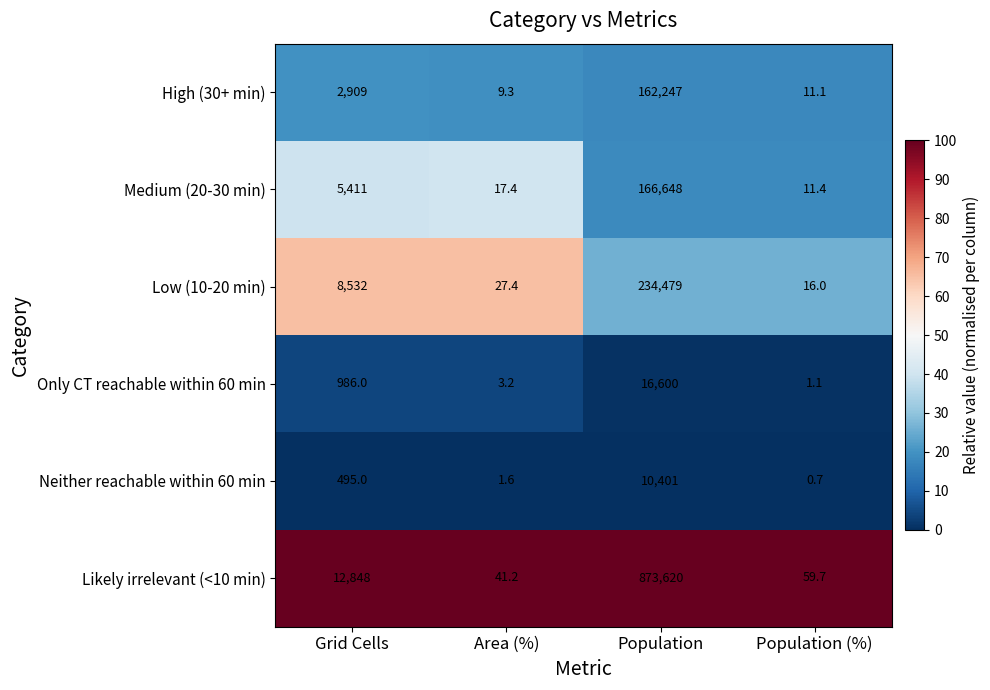

Rank the series at Population from lowest to highest value.

Neither reachable within 60 min, Only CT reachable within 60 min, High (30+ min), Medium (20-30 min), Low (10-20 min), Likely irrelevant (<10 min)